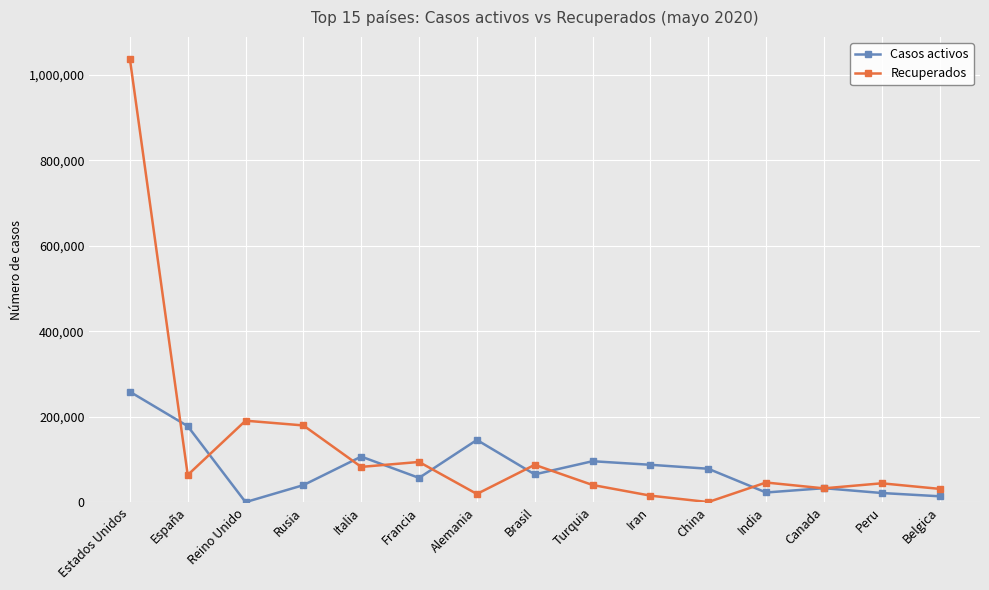

Where is Recuperados nearest to the value 518694?

Reino Unido